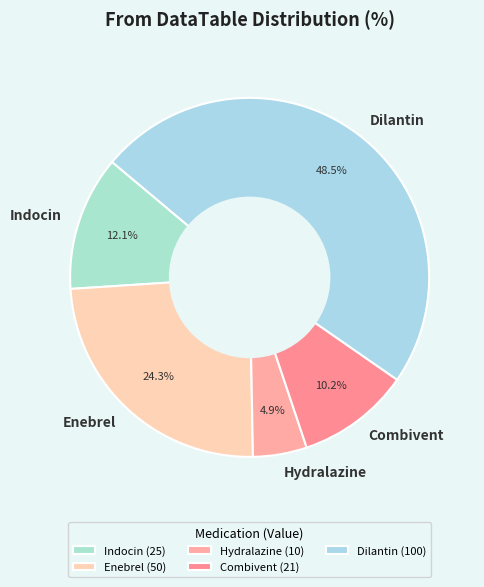

True or false: Enebrel accounts for 18% of the total.

False